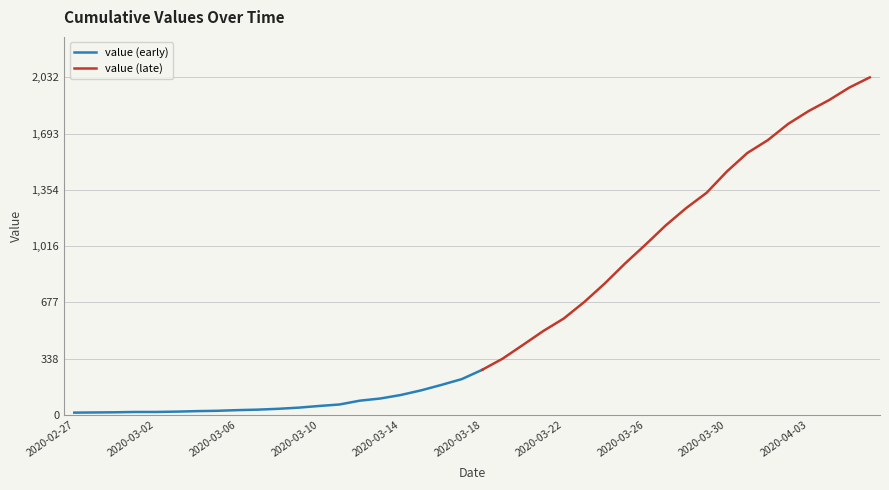

What is the highest value of the value (early) series?

271